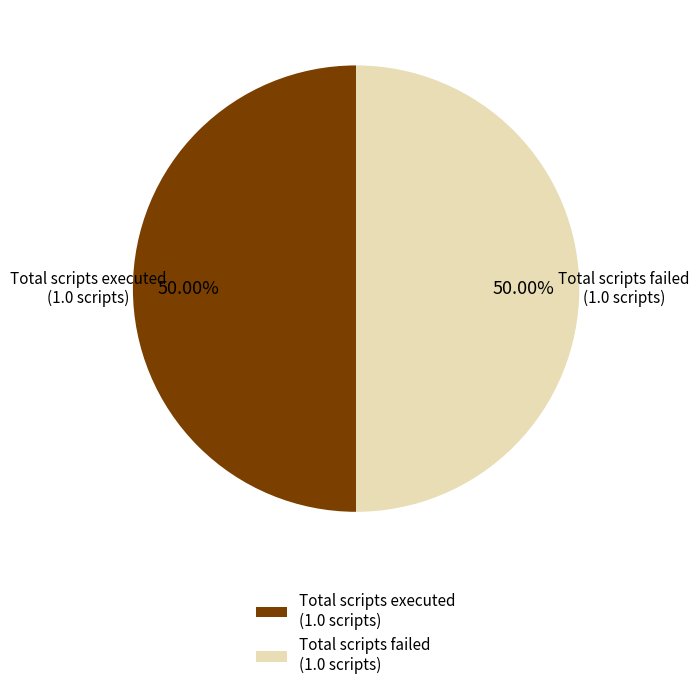

Combined, do Total scripts executed and Total scripts failed account for over 50%?

Yes